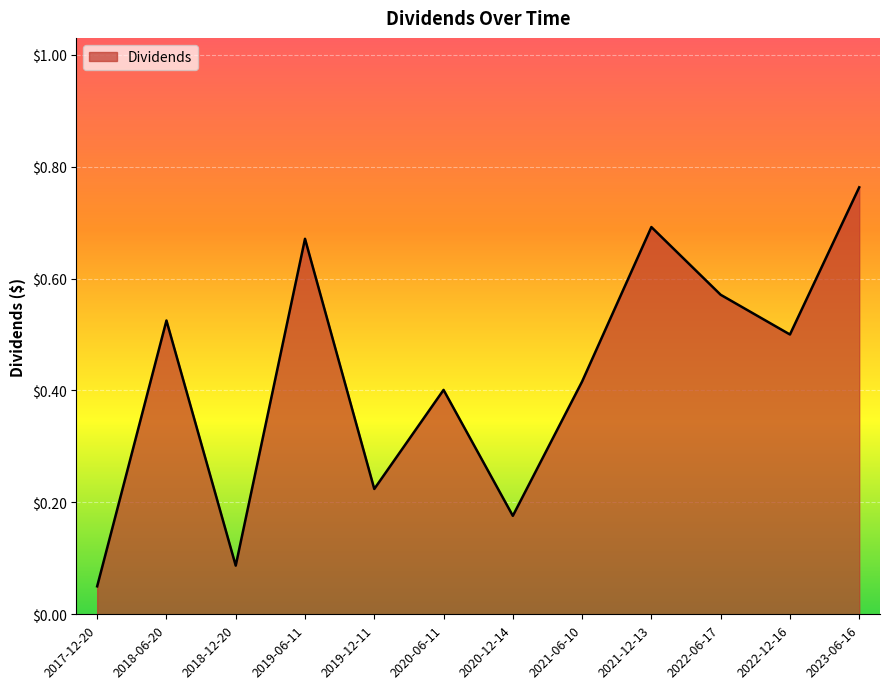

At which label is the value closest to 0?

2017-12-20